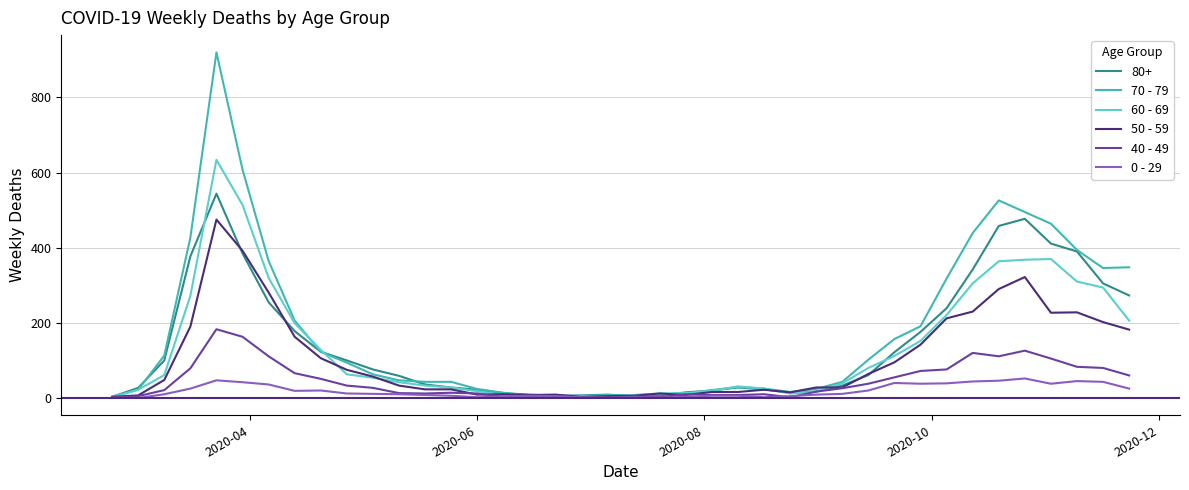

What is the difference between the second highest and minimum values in the 40 - 49 series?

163